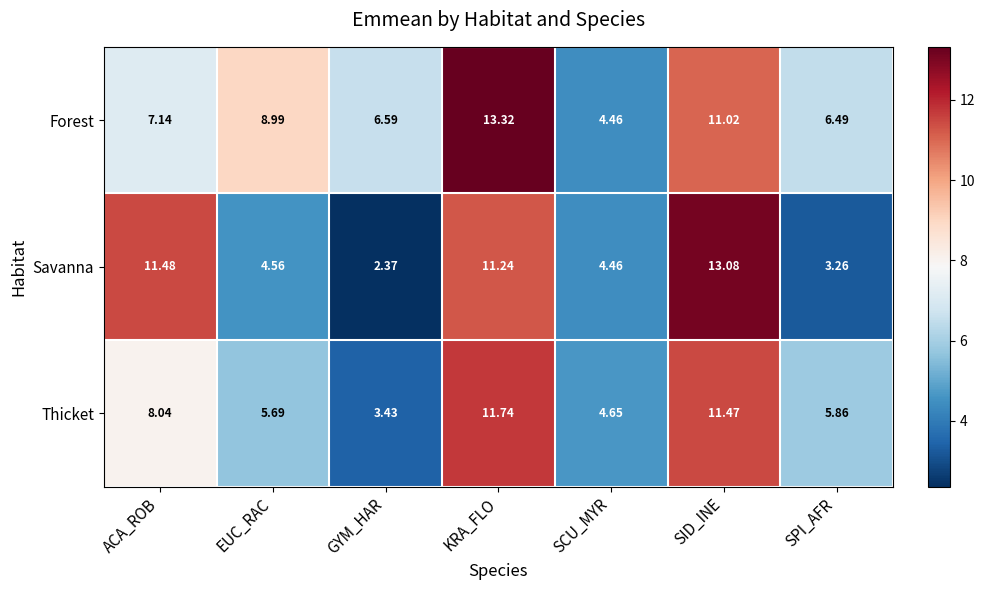

At which label does Forest reach its minimum?

SCU_MYR